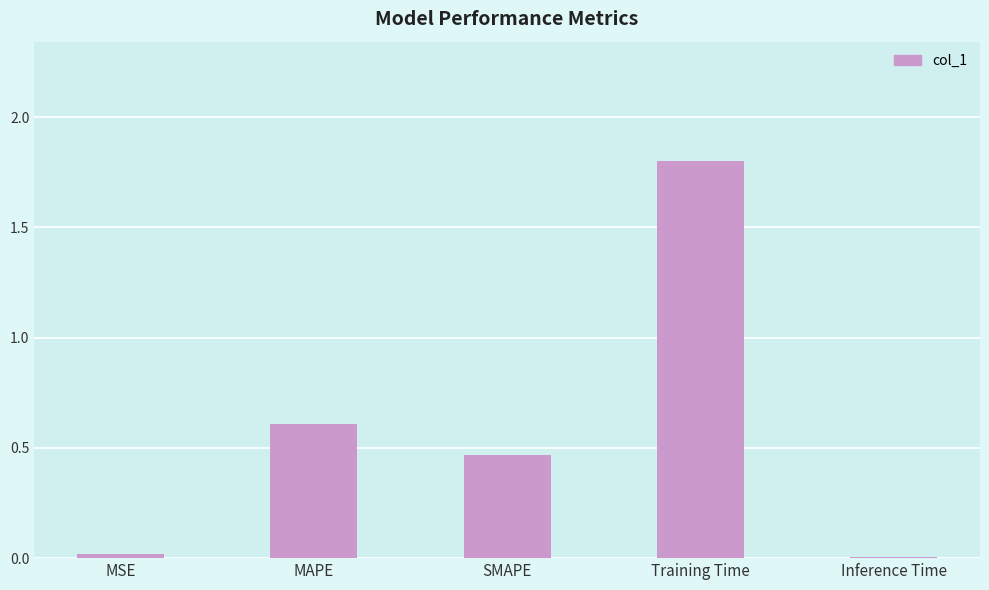

Between SMAPE and MAPE, which is larger?

MAPE